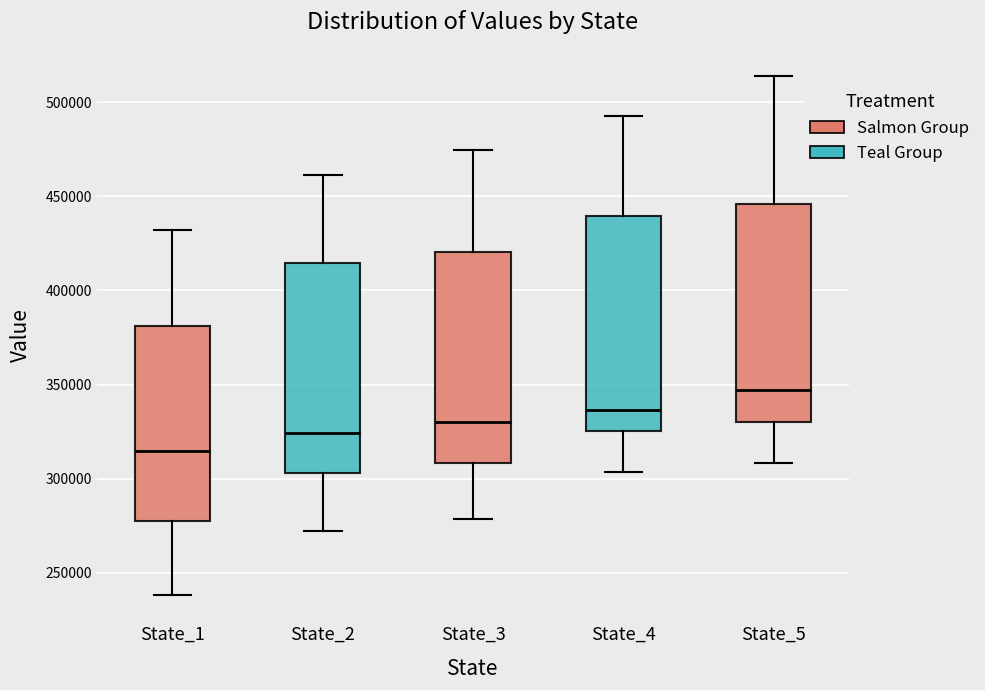

Reading left to right, read every box against the y-axis: the position of its median line, the range the box covers, and the ends of its whiskers. The values are not printed on the chart, so give them approximately, as read against the axis.

State_1: median 315000, box 275000 to 380000, whiskers 240000 to 430000
State_2: median 325000, box 305000 to 415000, whiskers 270000 to 460000
State_3: median 330000, box 310000 to 420000, whiskers 280000 to 475000
State_4: median 335000, box 325000 to 440000, whiskers 305000 to 495000
State_5: median 345000, box 330000 to 445000, whiskers 310000 to 515000